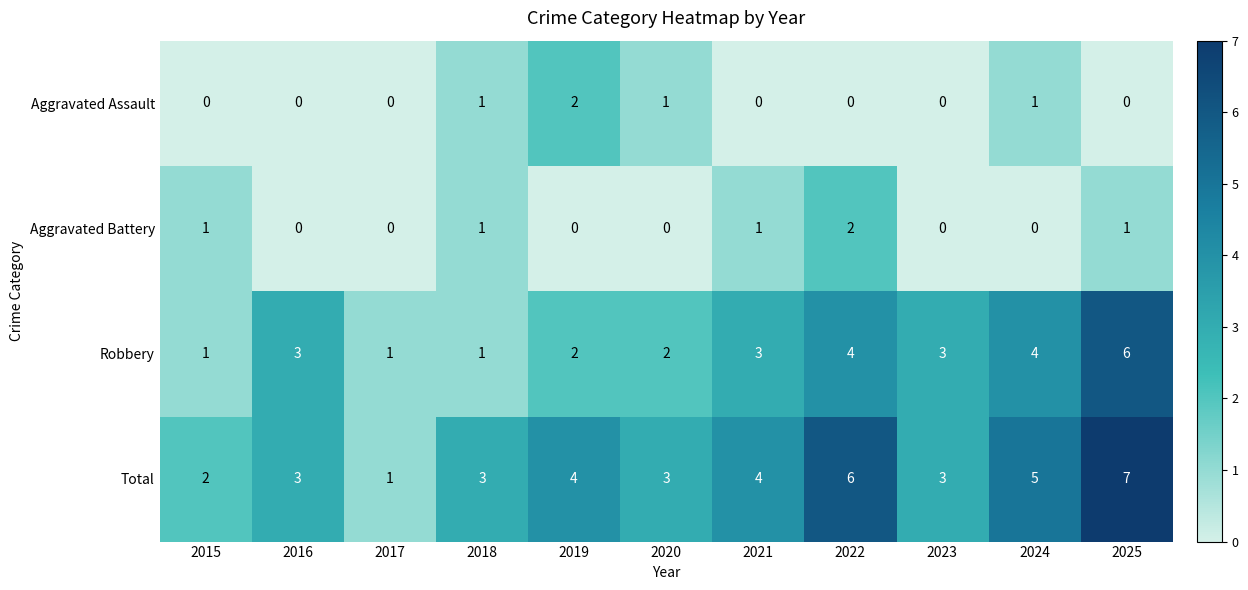

What value does the Total series have at 2016?

3